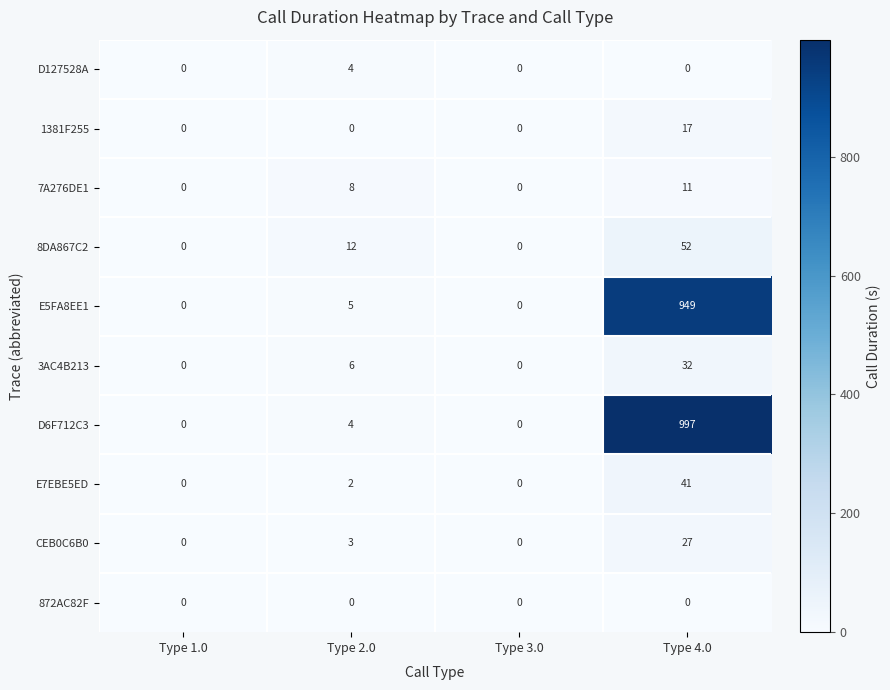

Rank the series by their maximum value, from highest to lowest.

D6F712C3, E5FA8EE1, 8DA867C2, E7EBE5ED, 3AC4B213, CEB0C6B0, 1381F255, 7A276DE1, D127528A, 872AC82F